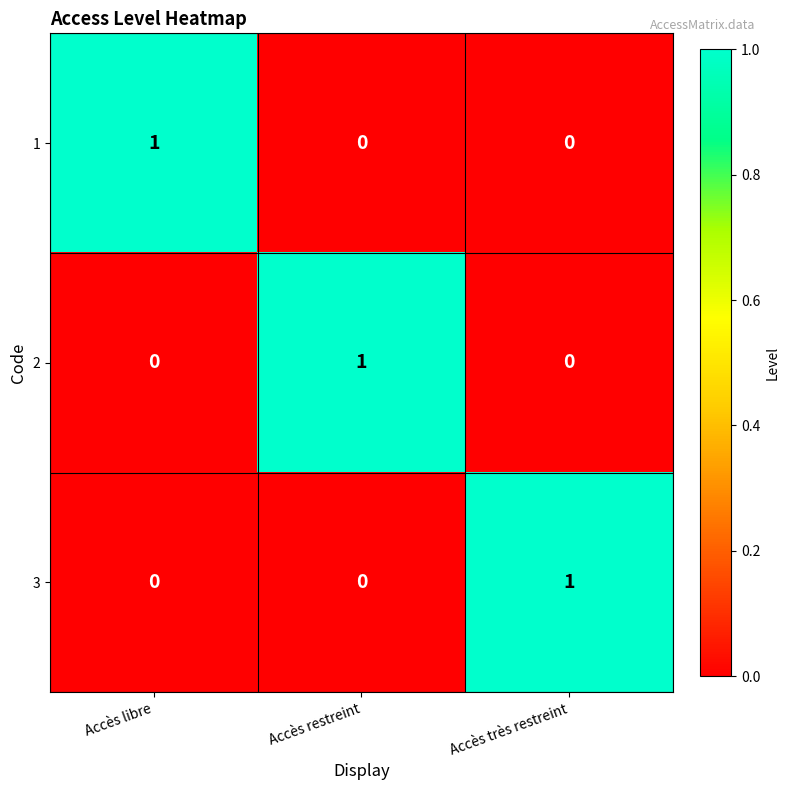

How many series are shown in this chart?

3